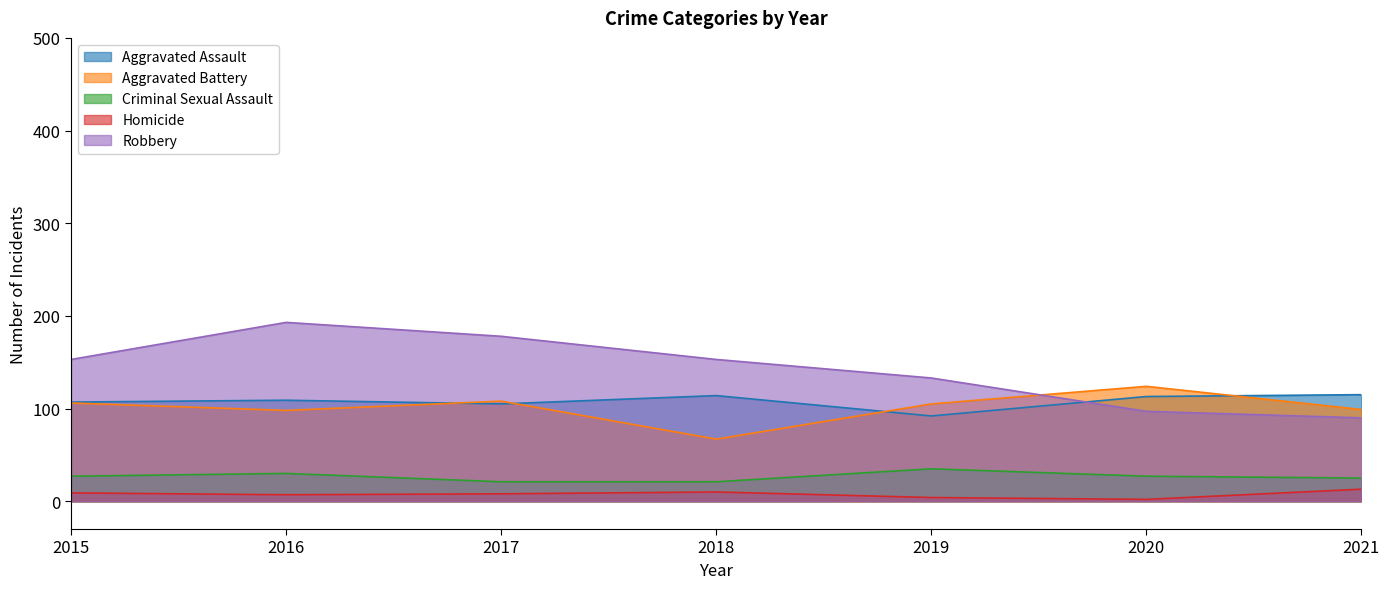

Reading right to left, extract all data points from this chart.

Aggravated Assault: 2021=115	2020=113	2019=92	2018=114	2017=105	2016=109	2015=107
Aggravated Battery: 2021=99	2020=124	2019=105	2018=67	2017=108	2016=98	2015=106
Criminal Sexual Assault: 2021=25	2020=27	2019=35	2018=21	2017=21	2016=30	2015=27
Homicide: 2021=13	2020=2	2019=4	2018=10	2017=8	2016=7	2015=9
Robbery: 2021=90	2020=97	2019=133	2018=153	2017=178	2016=193	2015=153